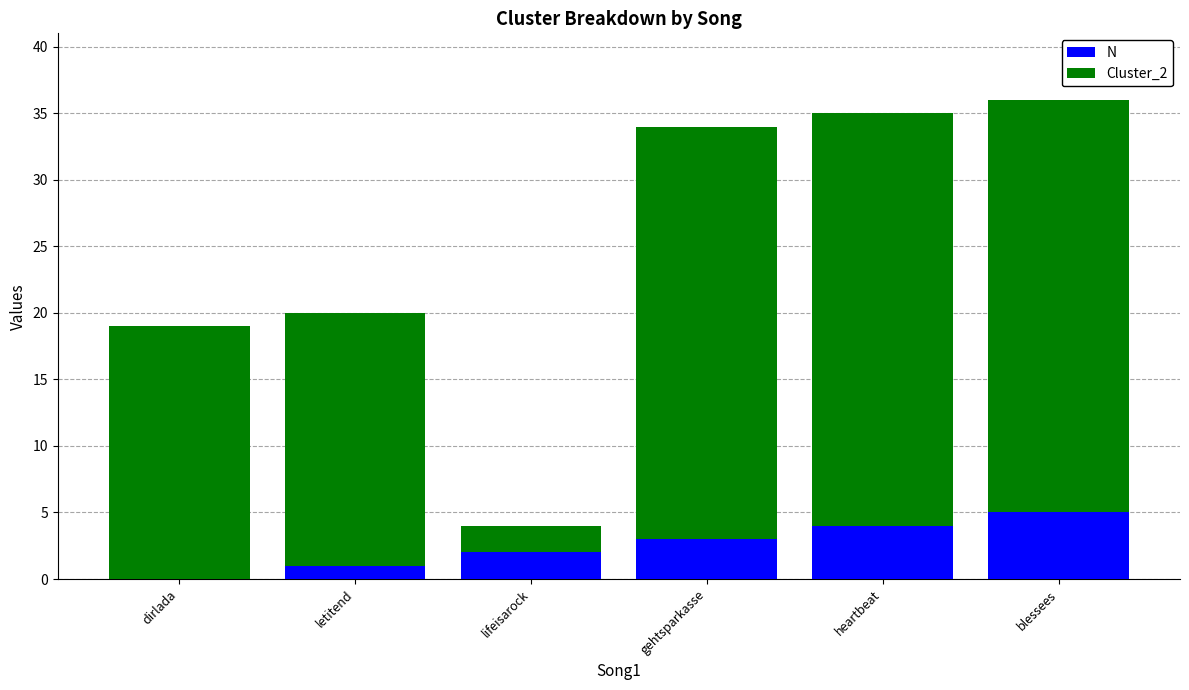

Is it true that N equals 2 at lifeisarock?

True